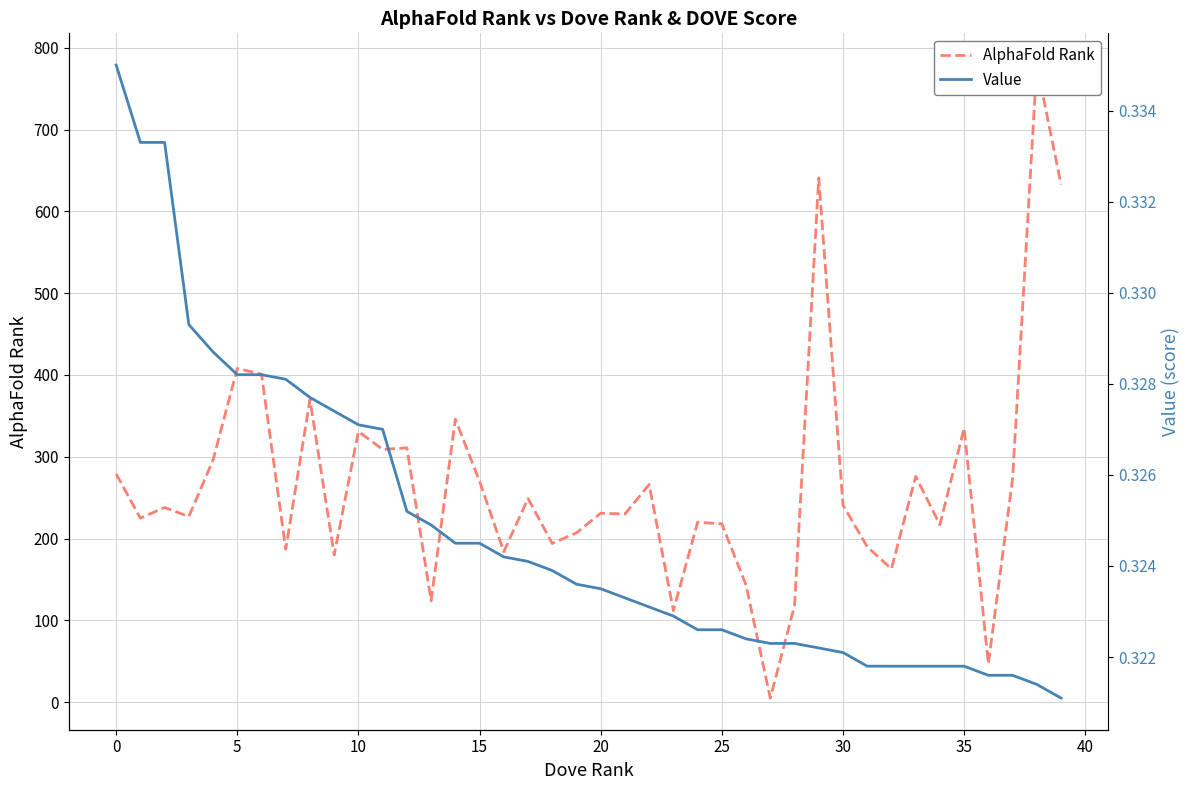

What is the difference between the maximum and minimum values in the AlphaFold Rank series?

774.0